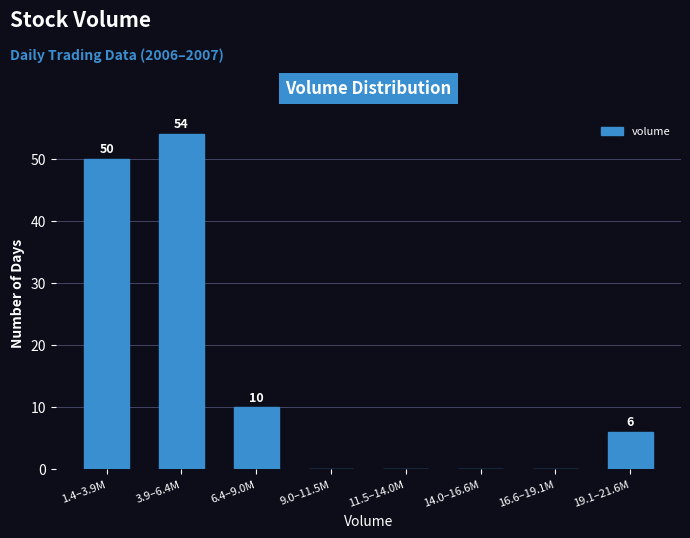

Reading left to right, what are all the values shown in this chart?

1.4–3.9M=50	3.9–6.4M=54	6.4–9.0M=10	9.0–11.5M=0	11.5–14.0M=0	14.0–16.6M=0	16.6–19.1M=0	19.1–21.6M=6